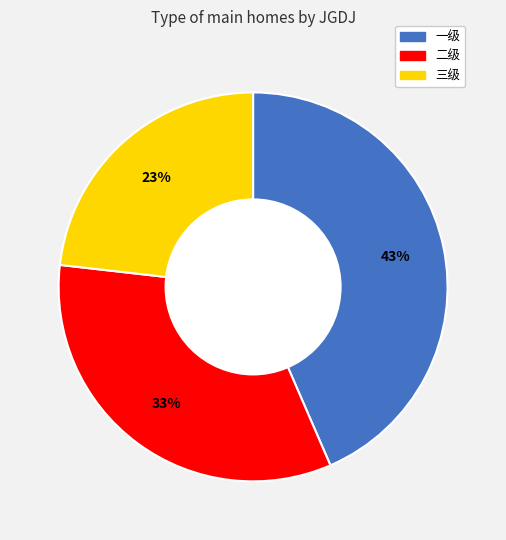

True or false: 二级 accounts for 43% of the total.

False